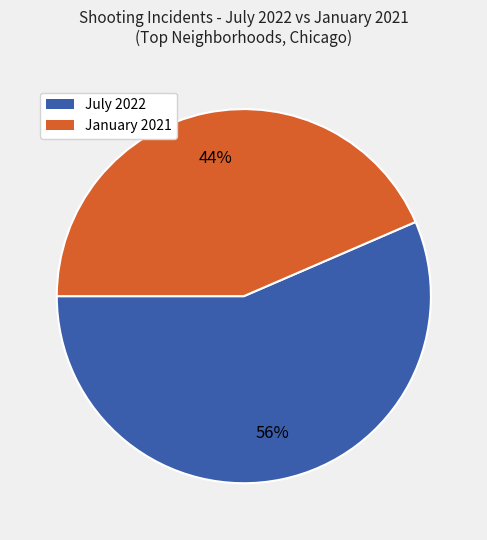

To the nearest percent, what is the average slice percentage?

50%